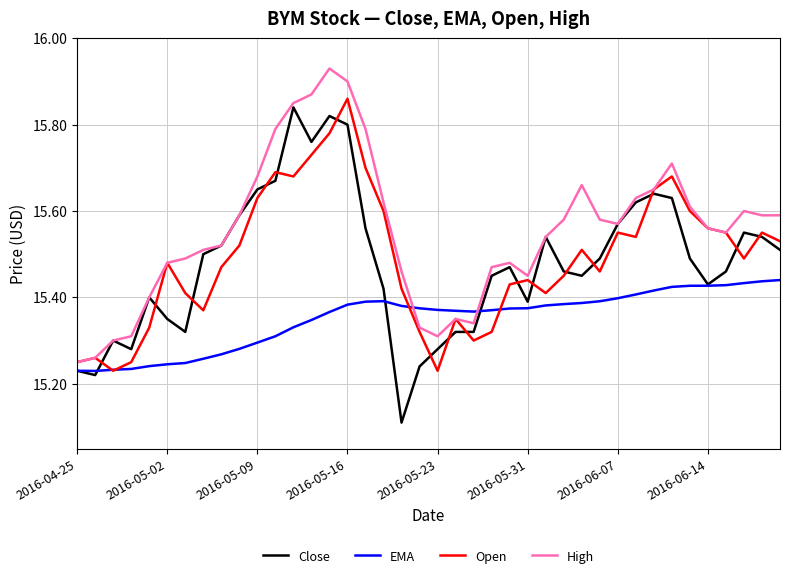

Which series has the largest total across all categories?

High